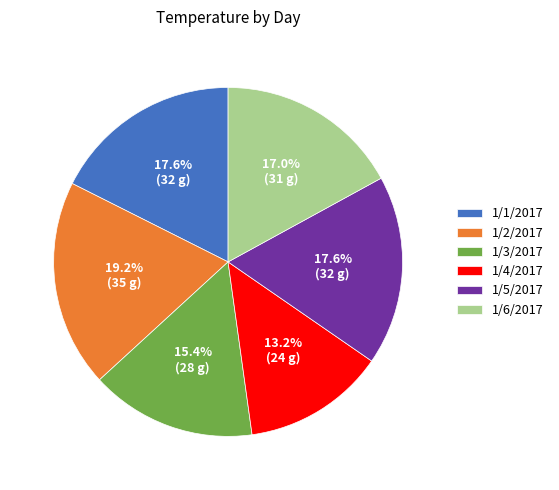

Is it true that 1/5/2017 is 28% of the pie?

False